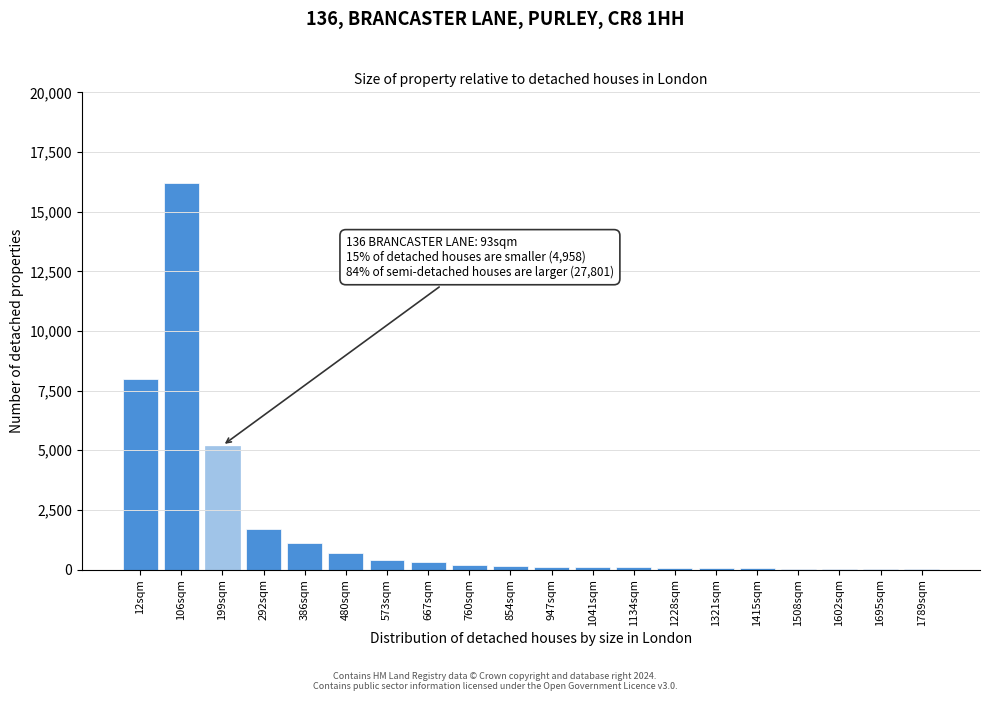

At which category does the chart reach its peak across all series?

106sqm